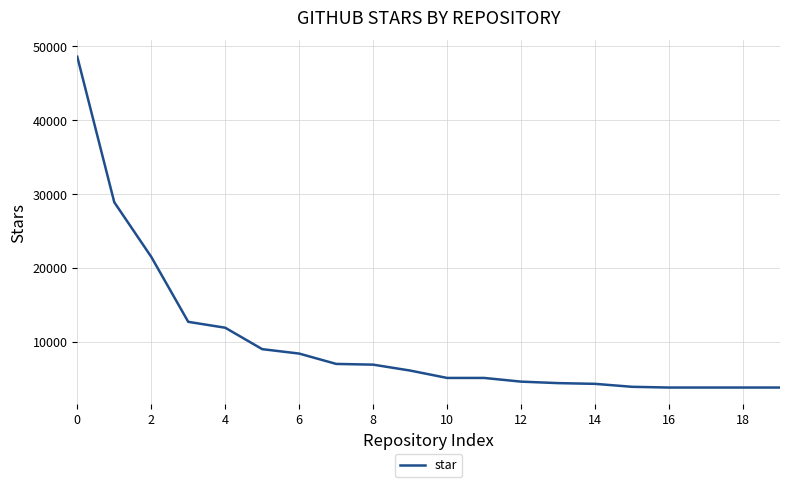

What is the difference between the maximum and minimum values?

44800